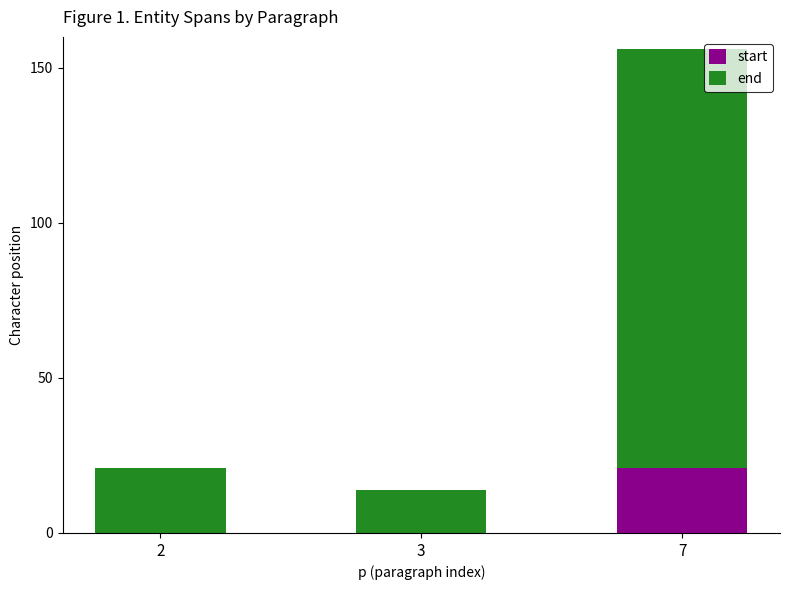

The value of start at 7 is 21. True or false?

True